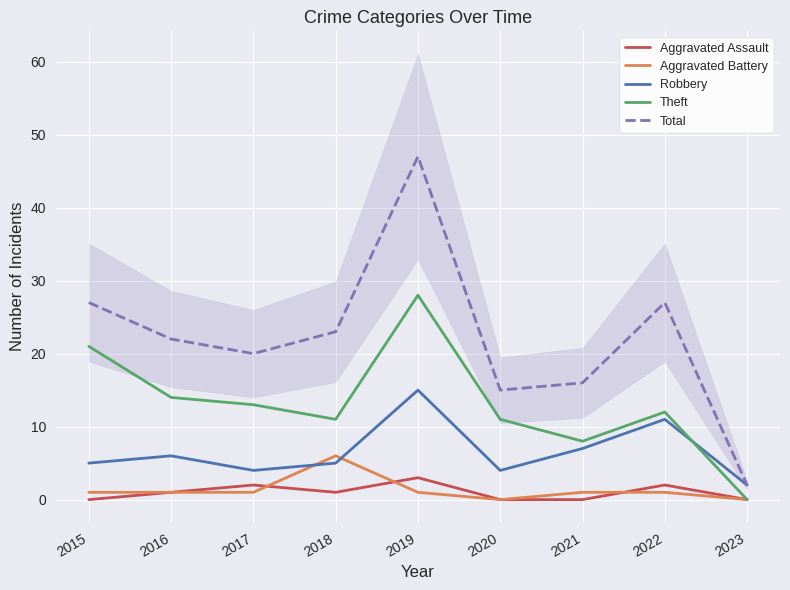

Which label corresponds to the smallest value in the chart?

2015